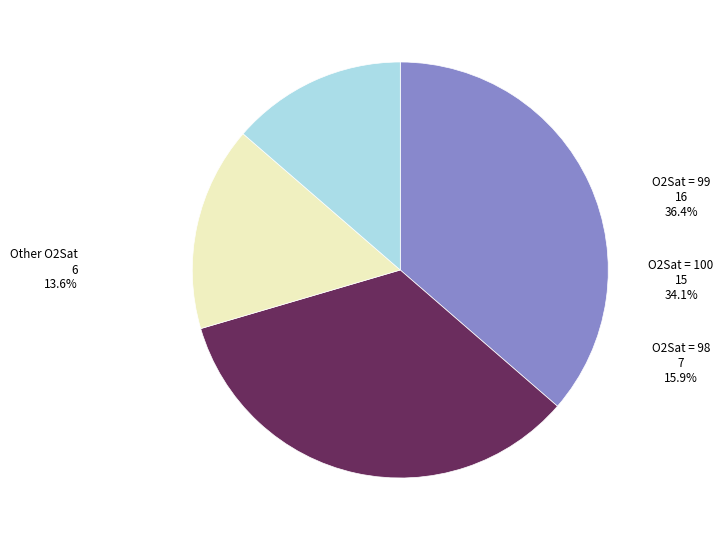

How many segments does this pie chart have?

4